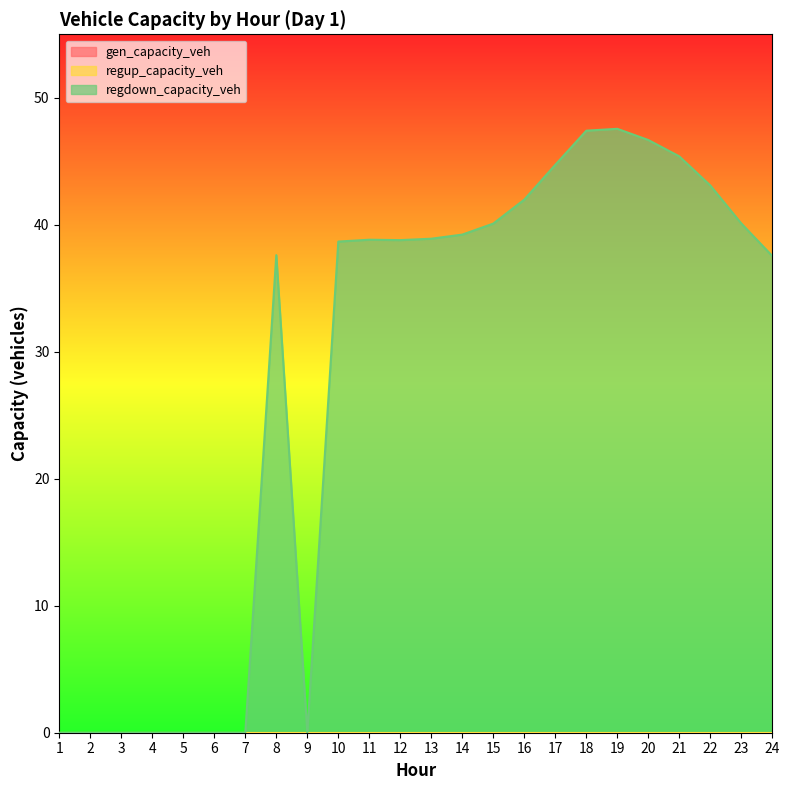

Reading left to right, list all the values displayed in this chart.

gen_capacity_veh: 0.0	0.0	0.0	0.0	0.0	0.0	0.0	0.0	0.0	0.0	0.0	0.0	0.0	0.0	0.0	0.0	0.0	0.0	0.0	0.0	0.0	0.0	0.0	0.0
regup_capacity_veh: 0.0	0.0	0.0	0.0	0.0	0.0	0.0	0.0	0.0	0.0	0.0	0.0	0.0	0.0	0.0	0.0	0.0	0.0	0.0	0.0	0.0	0.0	0.0	0.0
regdown_capacity_veh: 0.0	0.0	0.0	0.0	0.0	0.0	0.0	37.6	0.0	38.7	38.8	38.8	38.9	39.2	40.1	42.0	44.7	47.4	47.6	46.7	45.4	43.1	40.1	37.5